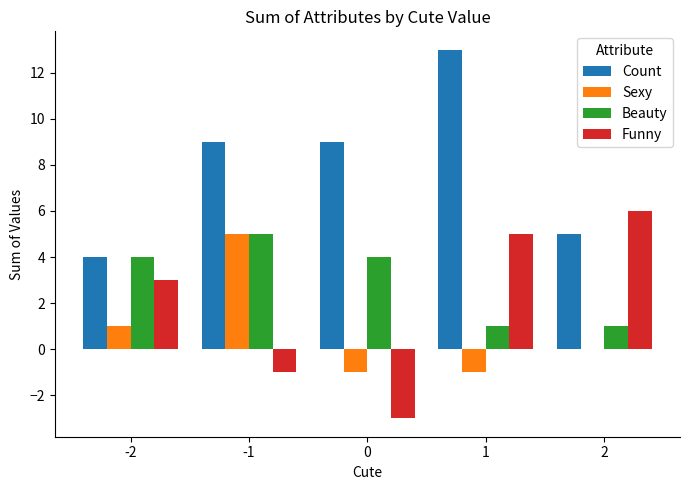

Count the Sexy values in the range -1 to 1.

4